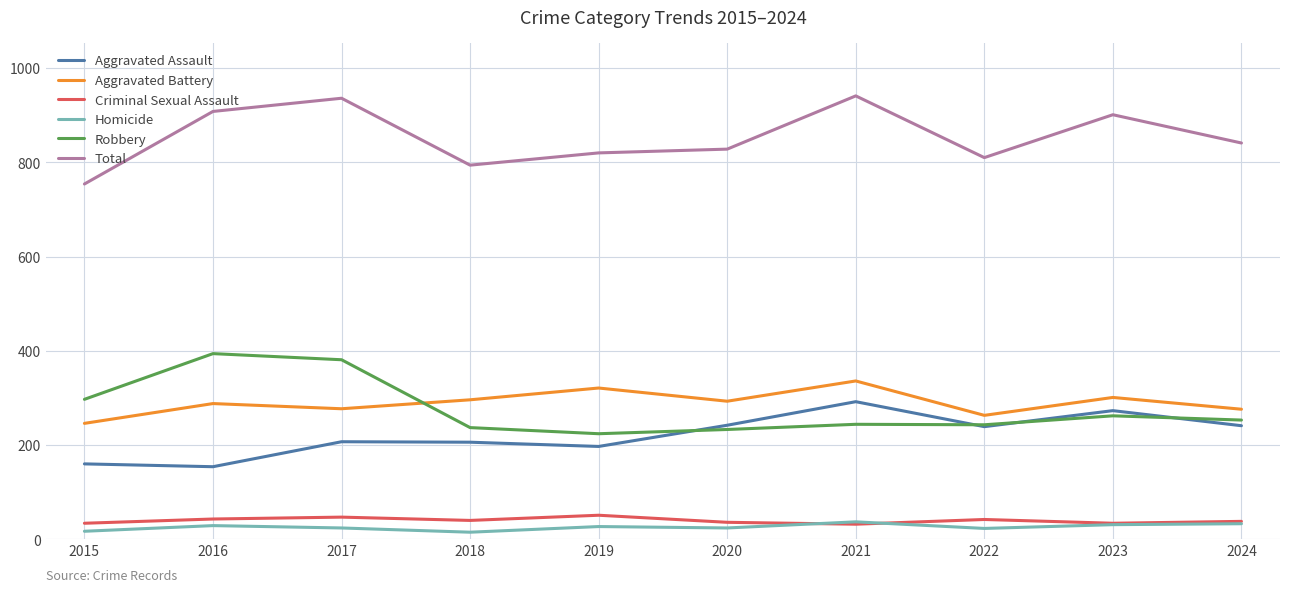

True or false: Aggravated Assault and Total intersect in this chart.

False